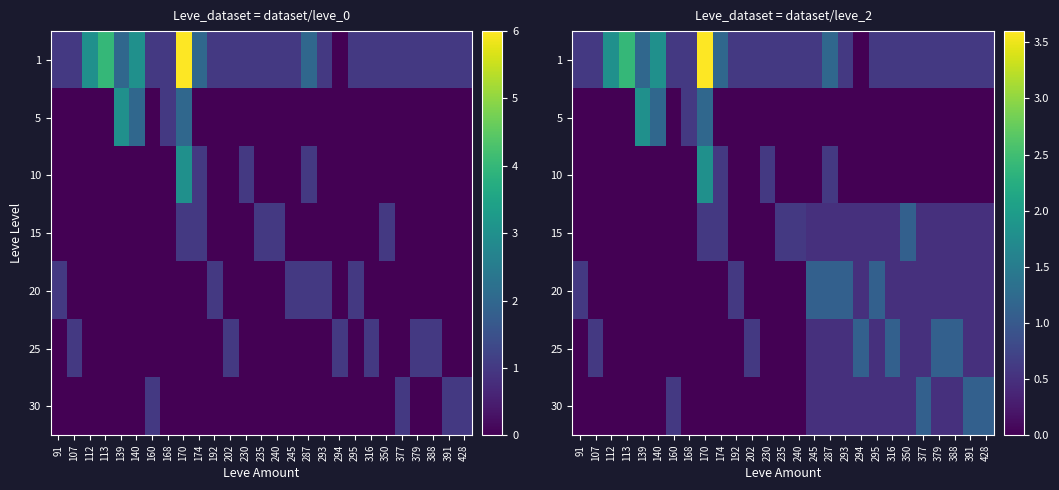

Which label corresponds to the largest value in the chart?

170